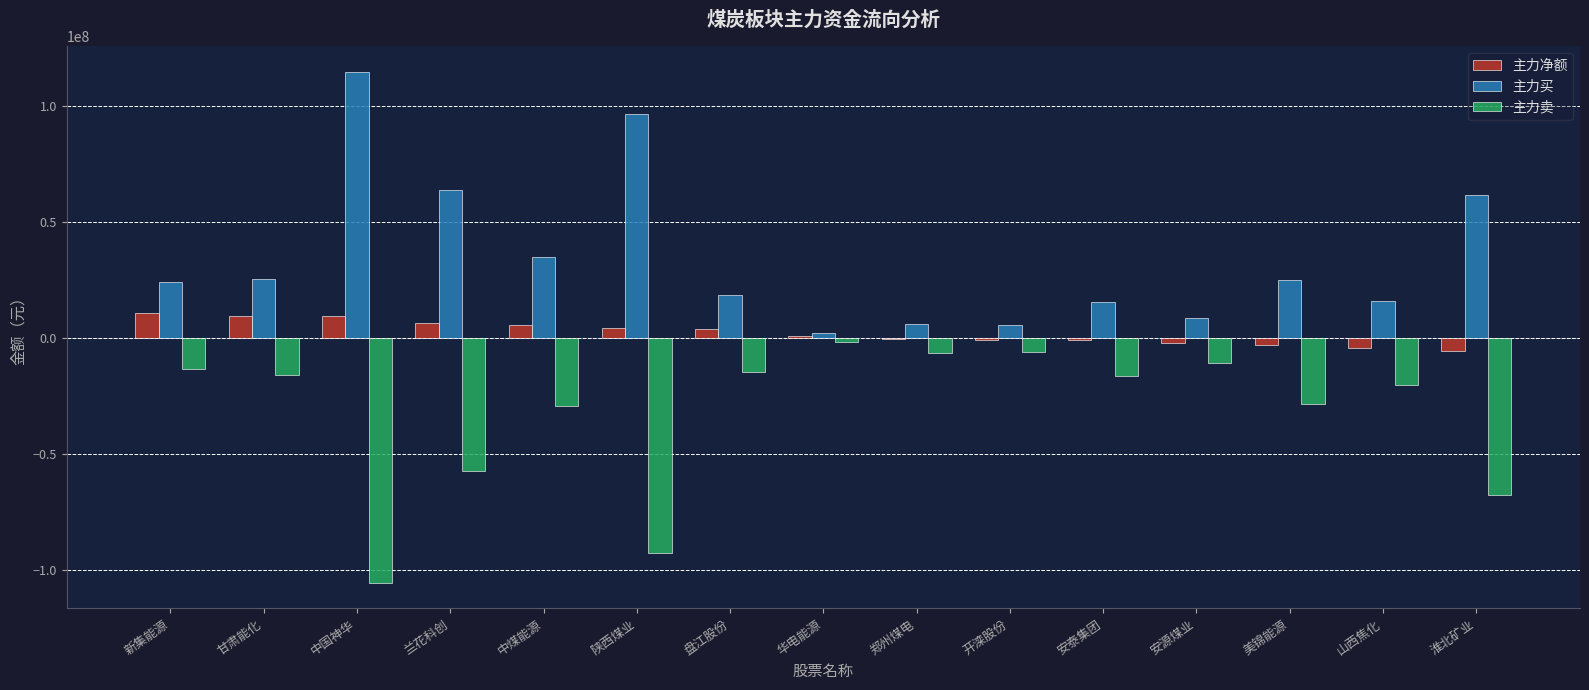

Does the chart contain stacked bars?

No